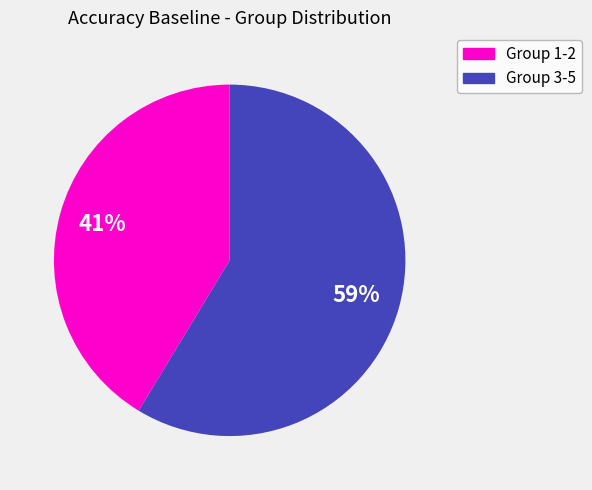

To the nearest percent, what is the average slice percentage?

50%